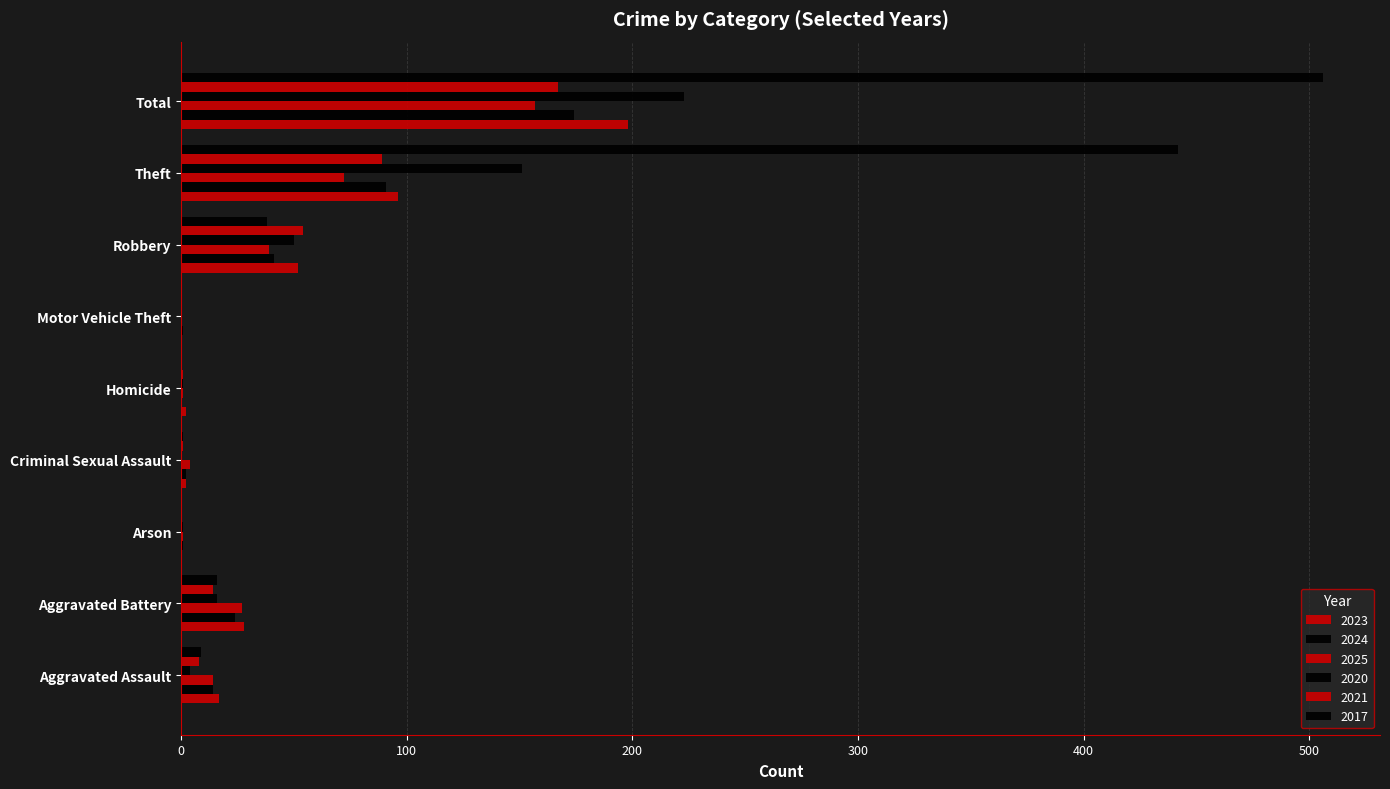

Rank the series by their maximum value, from lowest to highest.

2025, 2021, 2024, 2023, 2020, 2017